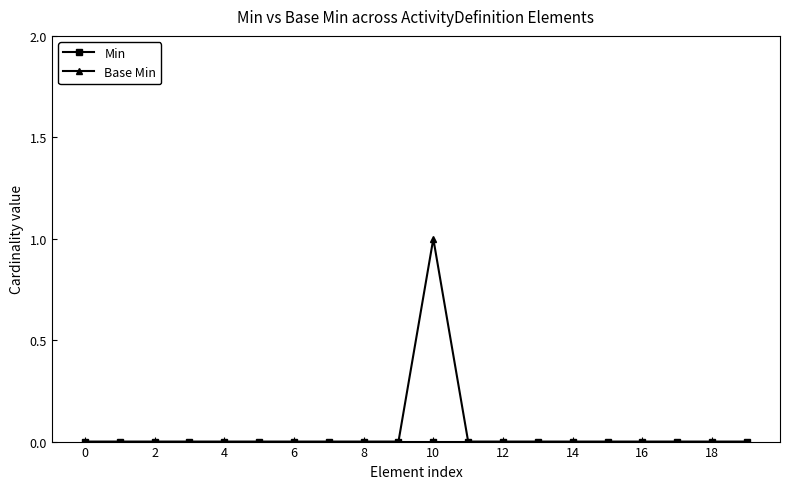

Rank the series by their average value, from lowest to highest.

Min, Base Min